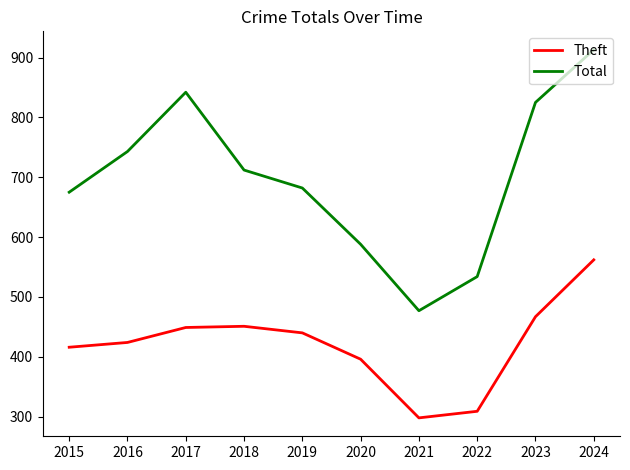

True or false: Theft and Total cross at least once.

False